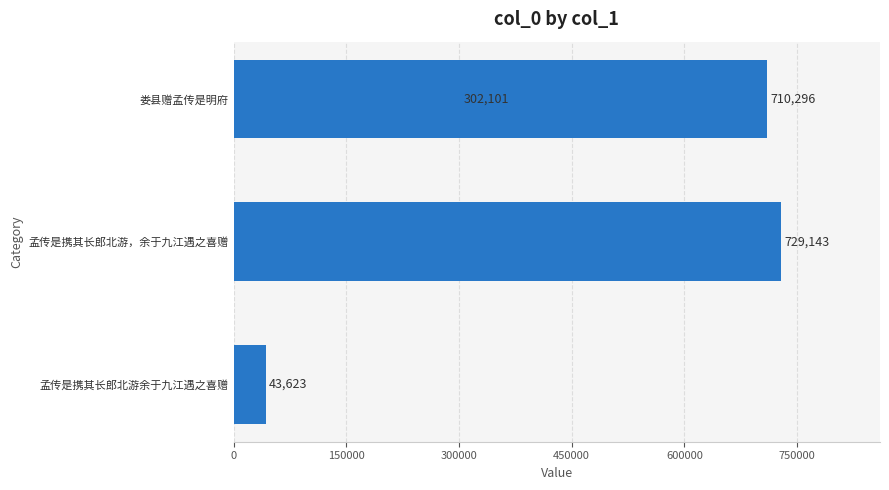

The chart shows a value of 74901 at 300000. True or false?

False